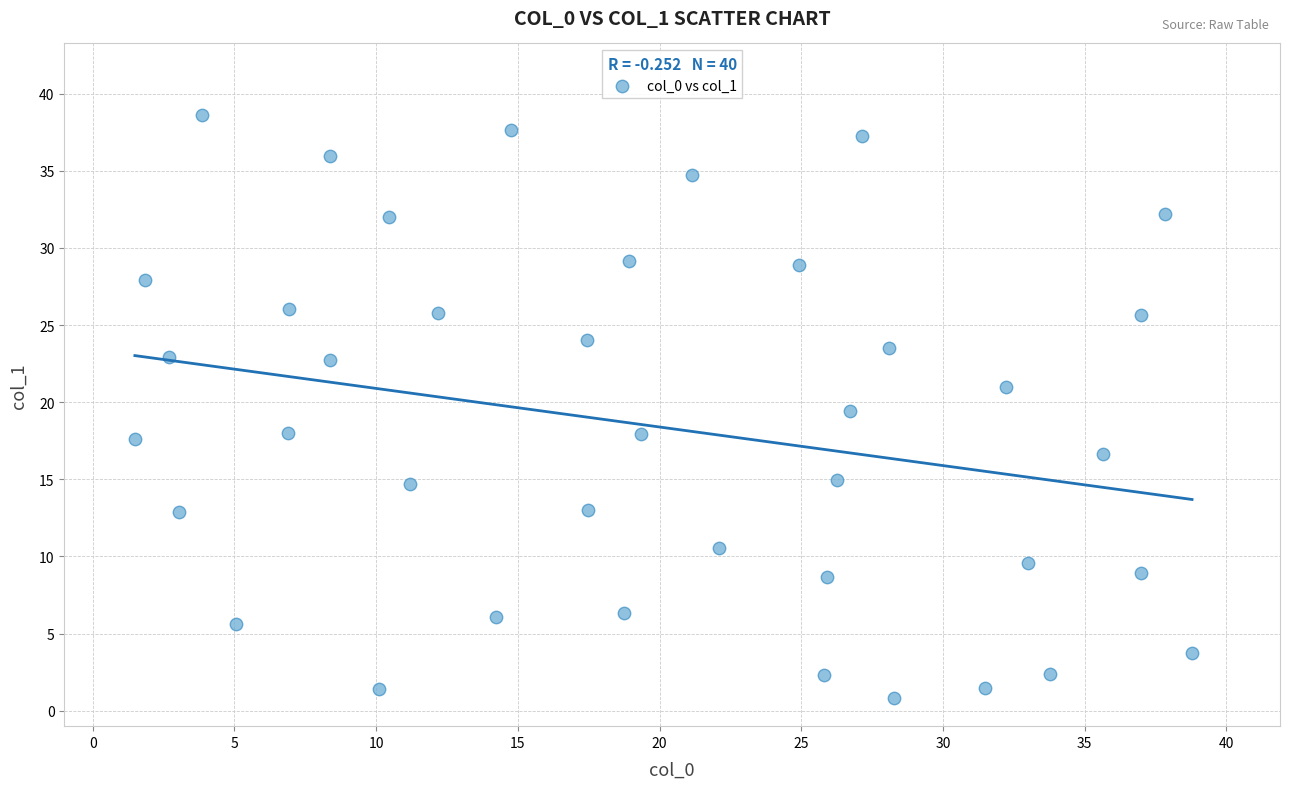

What is the range of Y values (max minus min)?

37.8